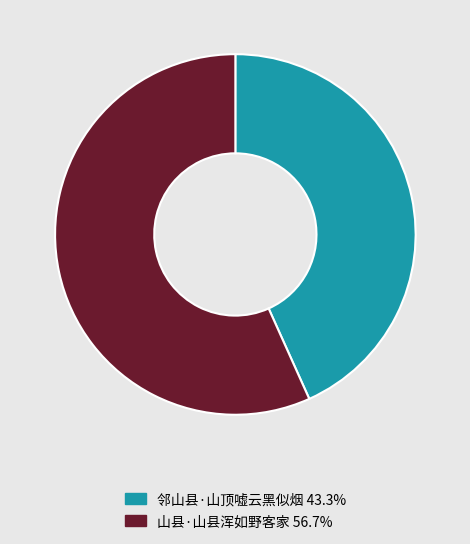

How many slices are in this pie chart?

2